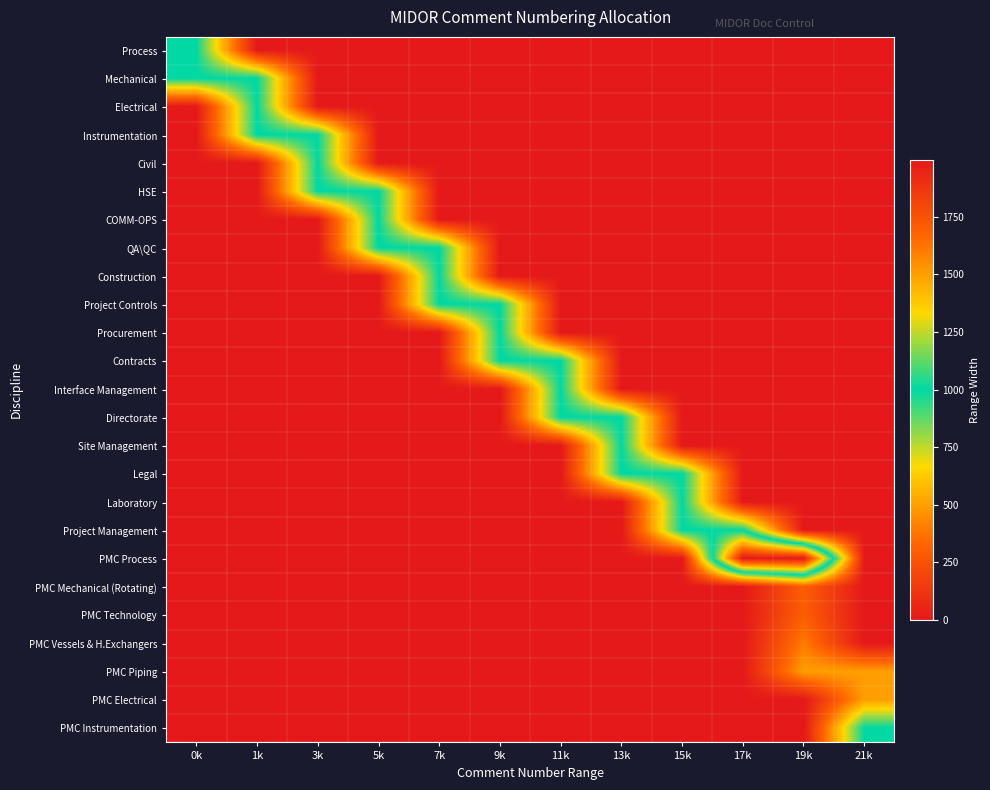

At 15k, list the series in order from largest to smallest.

Legal, Laboratory, Project Management, Process, Mechanical, Electrical, Instrumentation, Civil, HSE, COMM-OPS, QA\QC, Construction, Project Controls, Procurement, Contracts, Interface Management, Directorate, Site Management, PMC Process, PMC Mechanical (Rotating), PMC Technology, PMC Vessels & H.Exchangers, PMC Piping, PMC Electrical, PMC Instrumentation